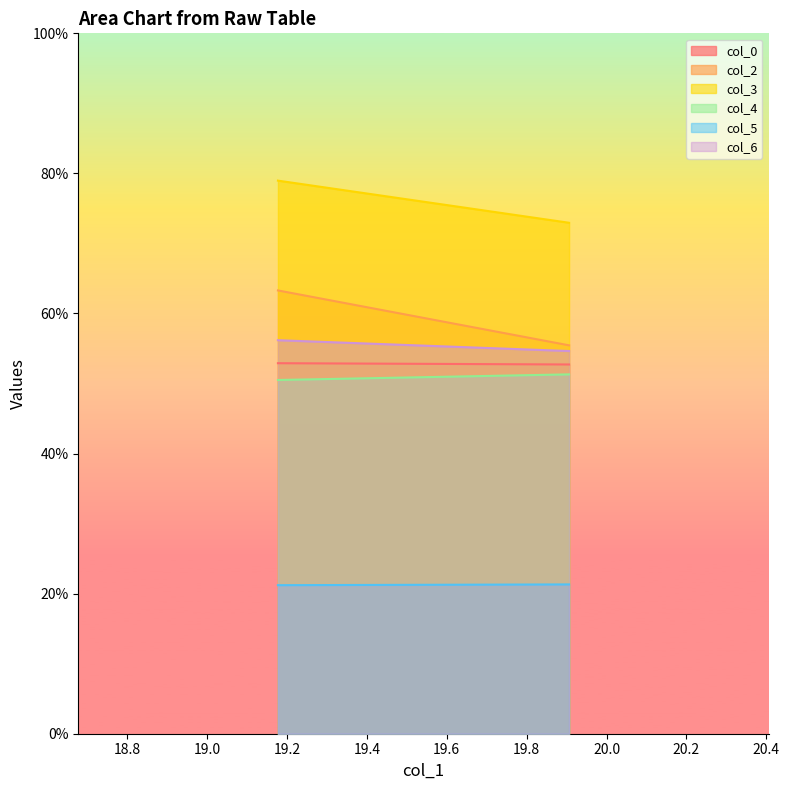

What is the smallest value displayed?

21.2